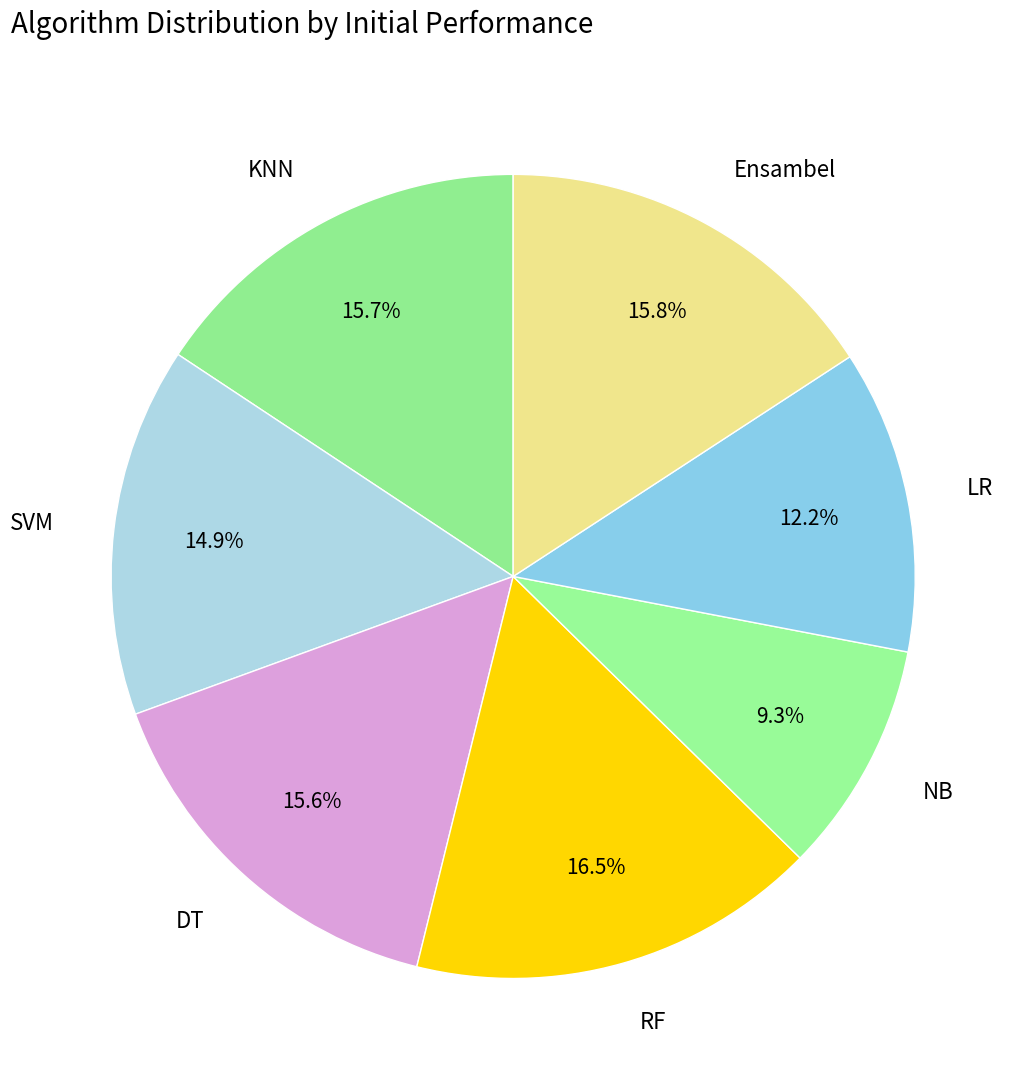

The DT slice represents 16% of the pie. True or false?

True